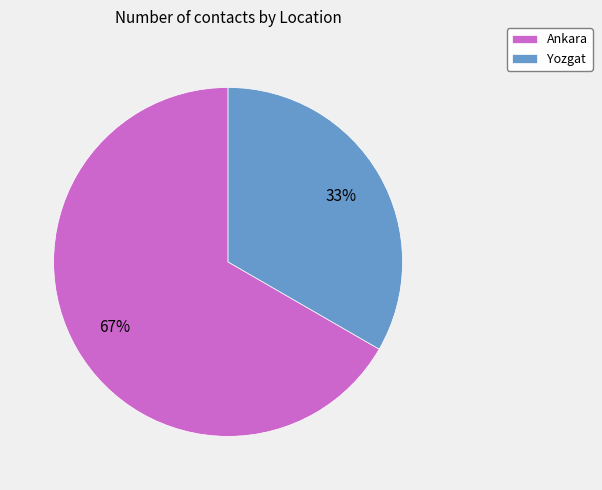

Which category has the biggest portion of the pie?

Ankara